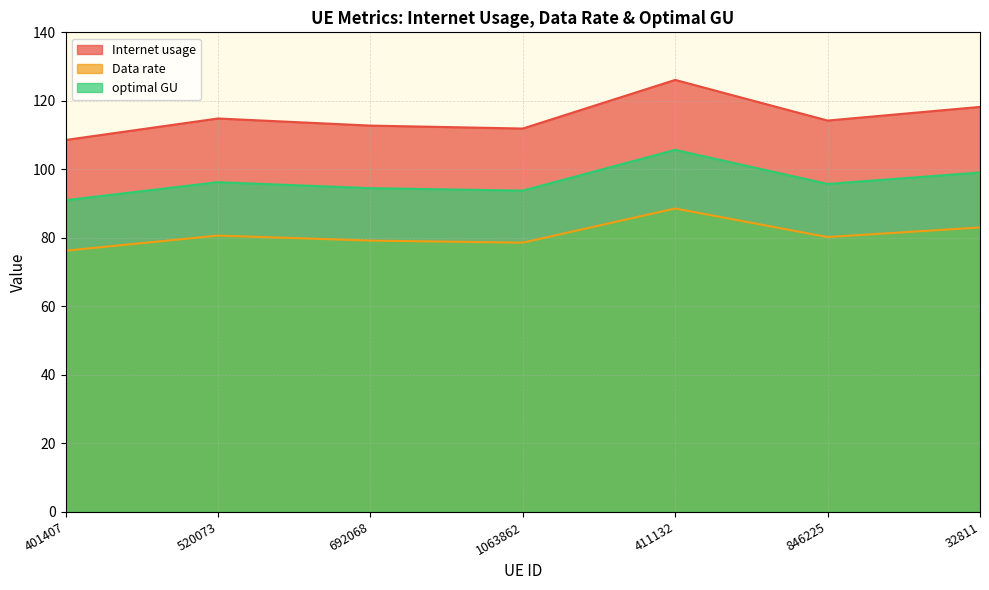

Between 520073 and 846225, which series saw the biggest shift?

Internet usage